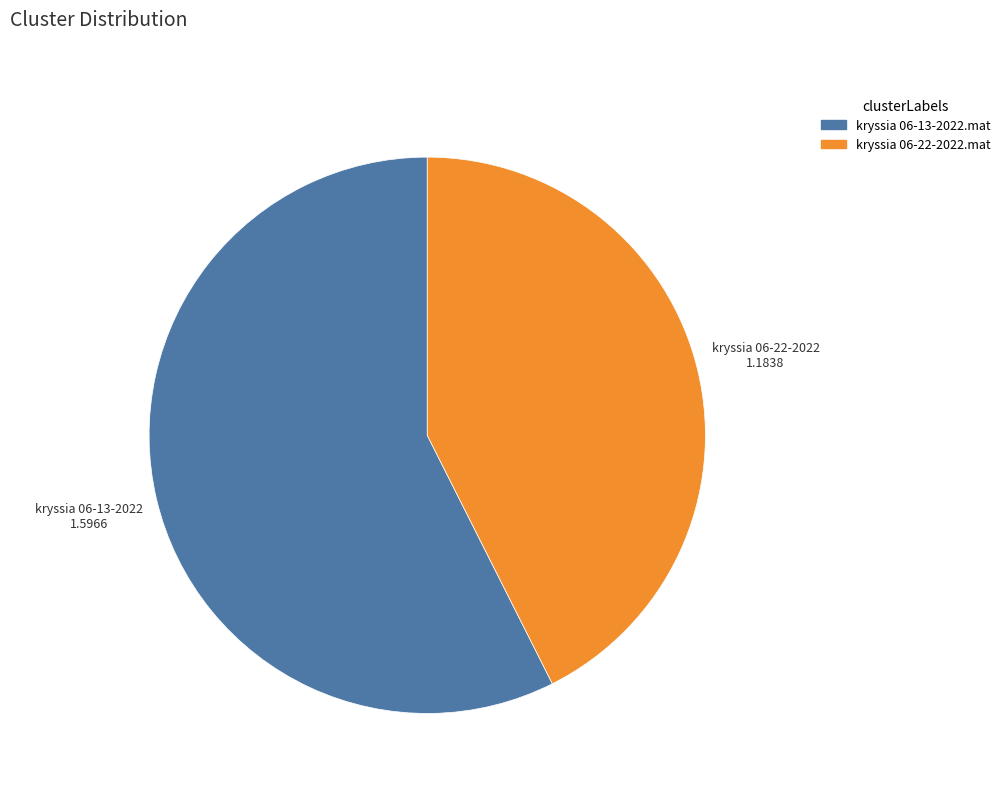

Do kryssia 06-13-2022.mat and kryssia 06-22-2022.mat together represent more than half of the pie?

Yes